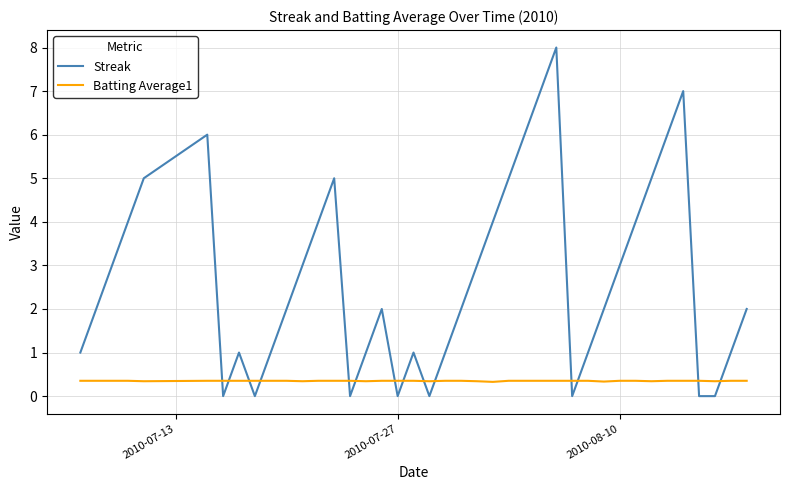

How many intersections are there between Streak and Batting Average1?

14